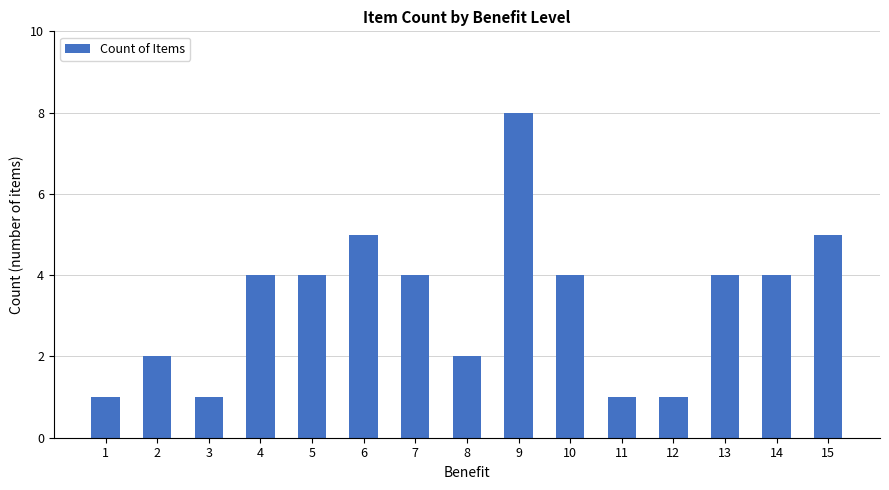

Which has a higher value, 2 or 10?

10